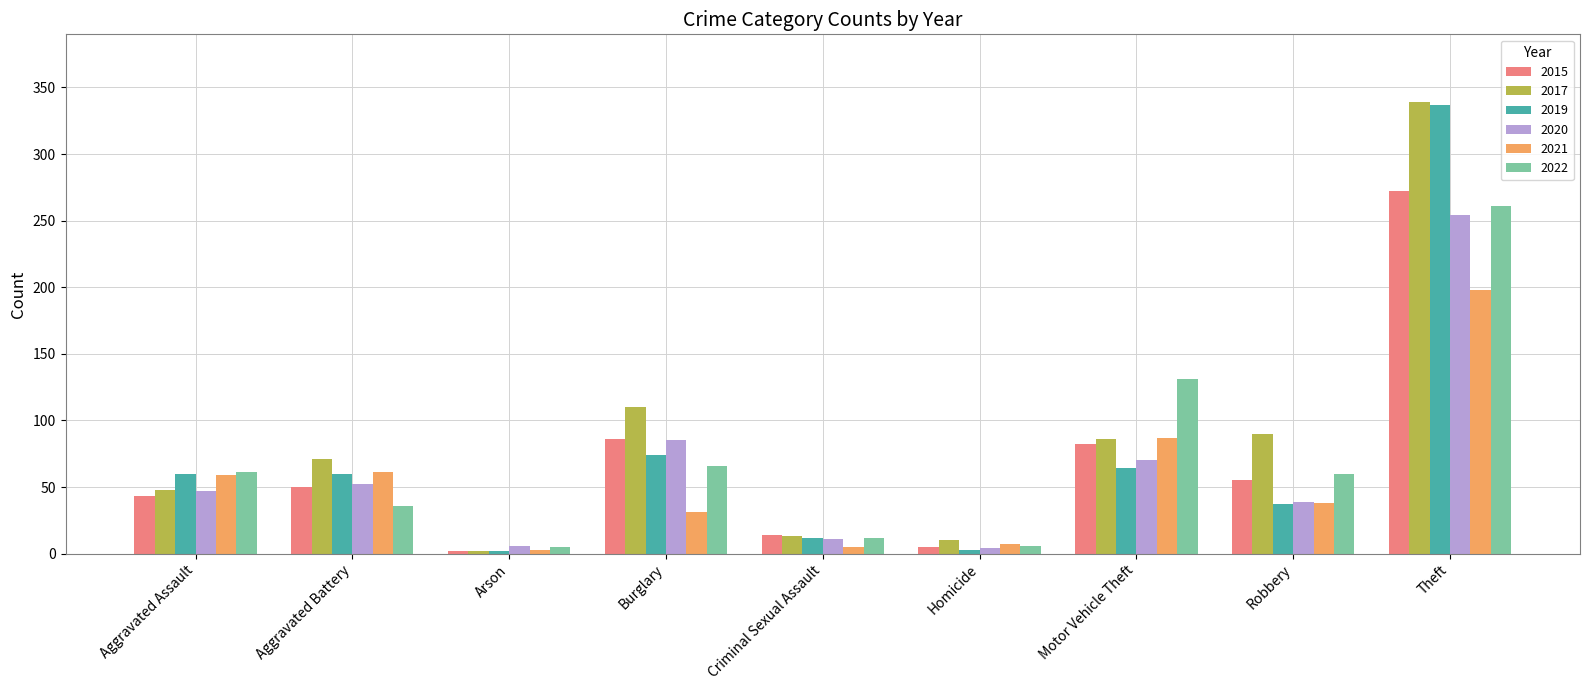

What are all the series names shown in the legend?

2015, 2017, 2019, 2020, 2021, 2022